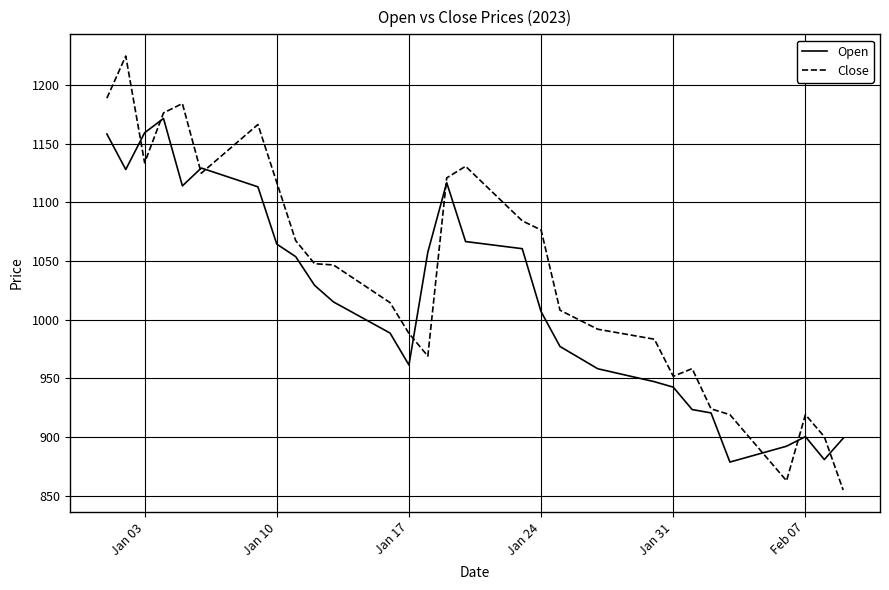

Which series has the largest total across all categories?

Close